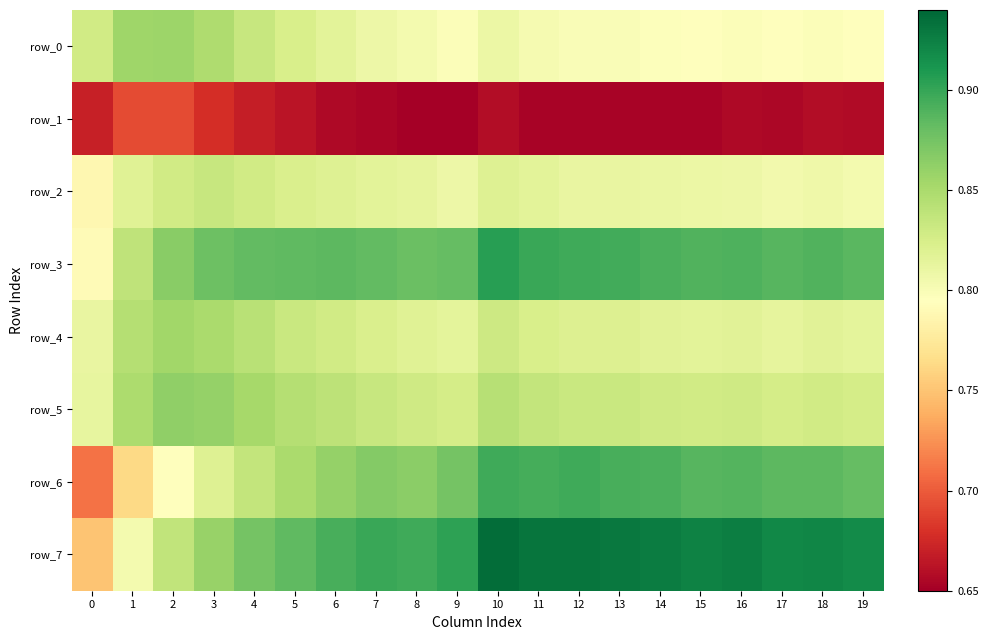

Rank the categories by row_0 value from lowest to highest.

17, 19, 15, 14, 18, 16, 9, 12, 13, 11, 8, 7, 10, 6, 5, 0, 4, 3, 1, 2